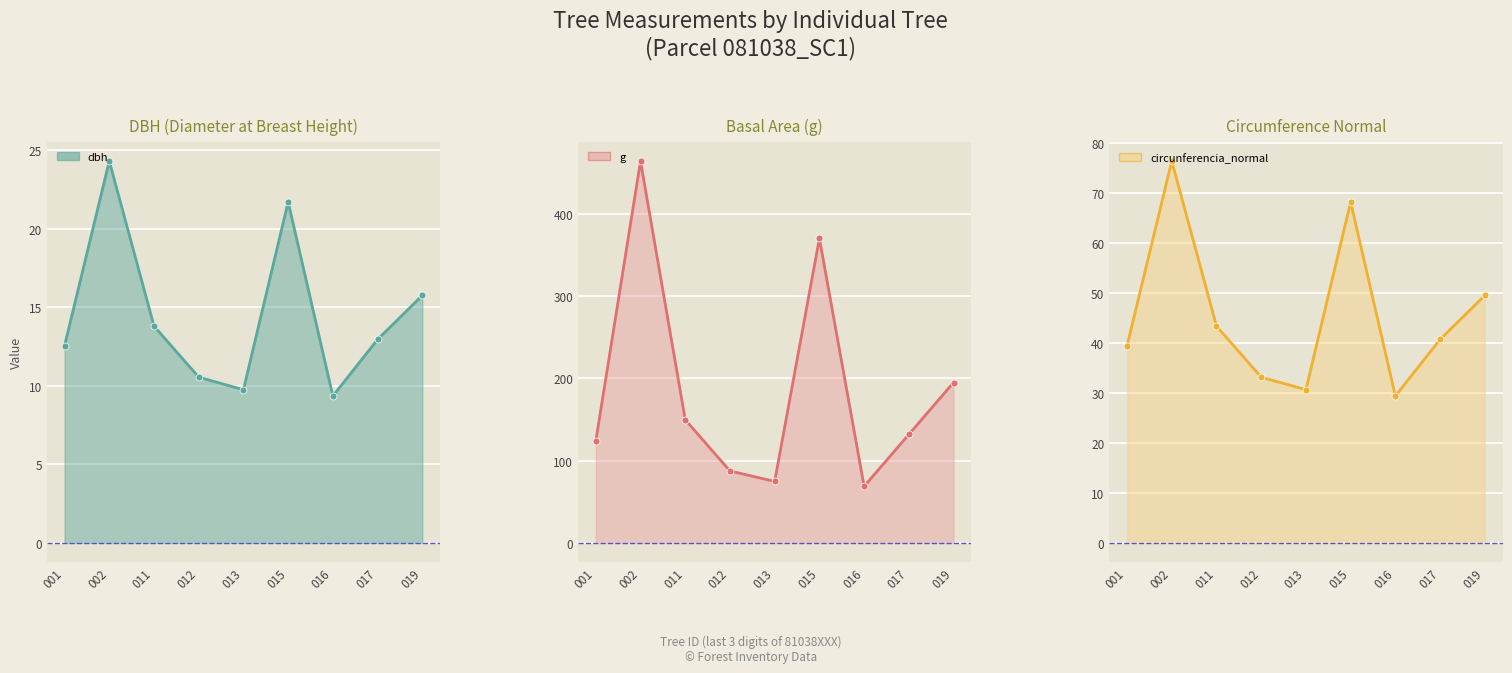

In dbh, how many points are higher than both neighbors (excluding endpoints)?

2